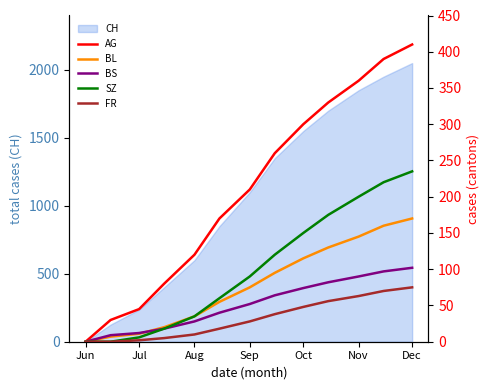

What value does the CH series have at Dec?

2050